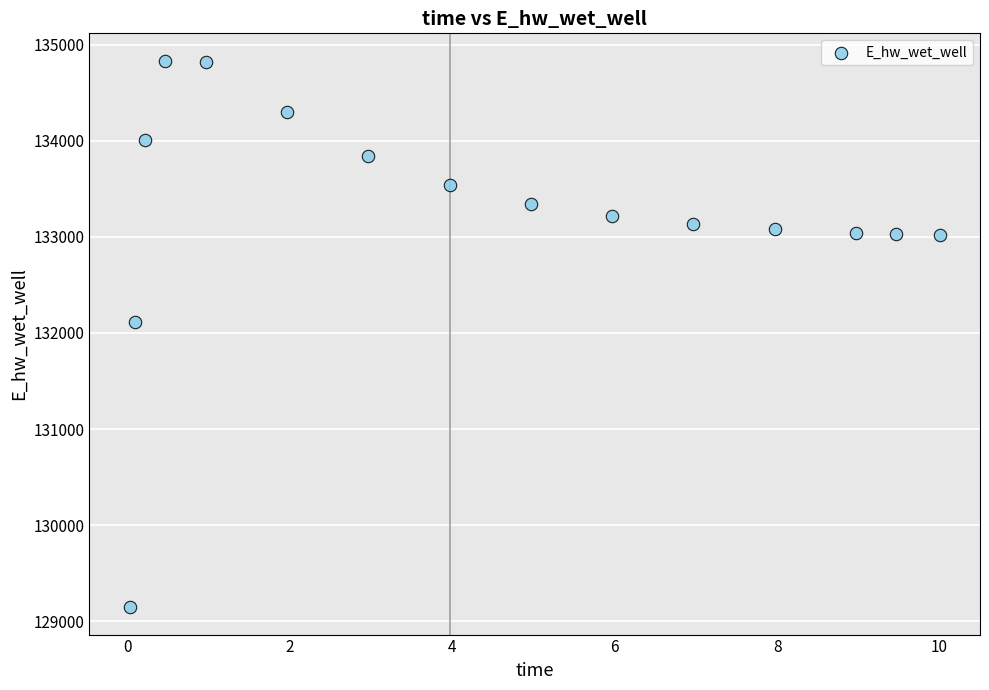

What Y value in the scatter plot is closest to 131989?

132113.2